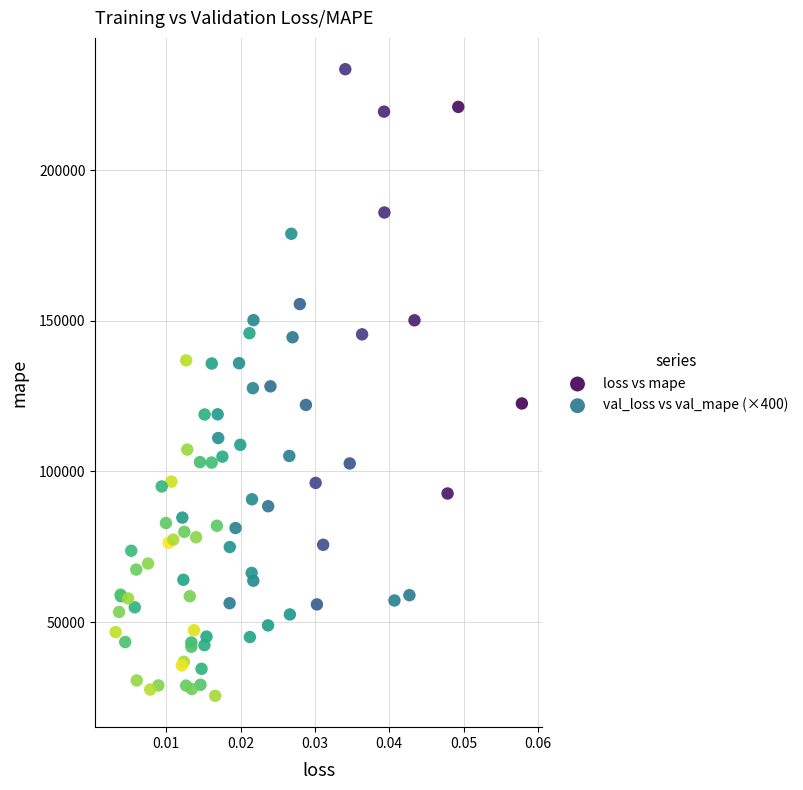

Which series contains the lowest Y value?

val_loss vs val_mape (×400)